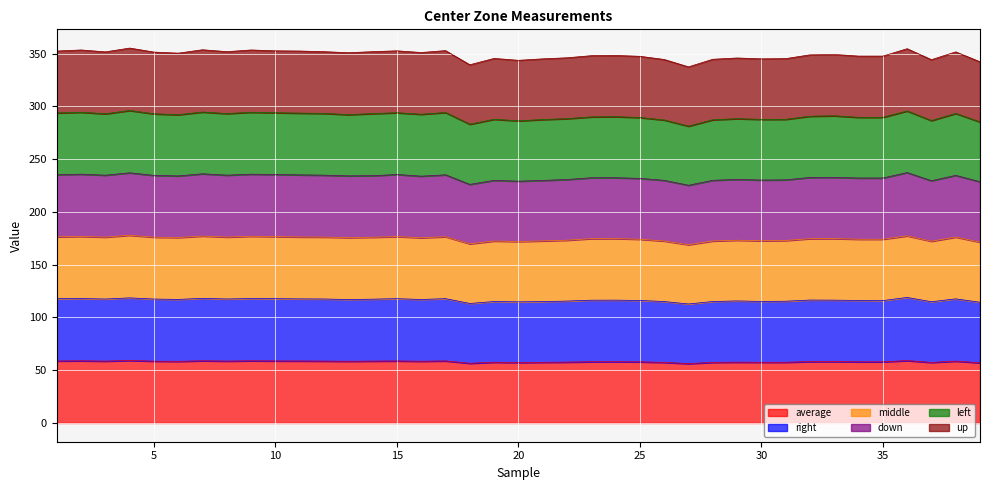

What is the maximum value for average?

59.2